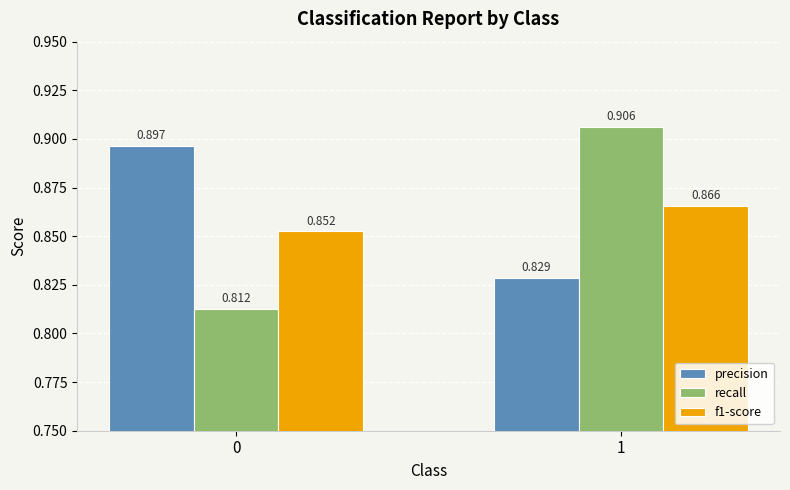

Count the number of data series in this chart.

3